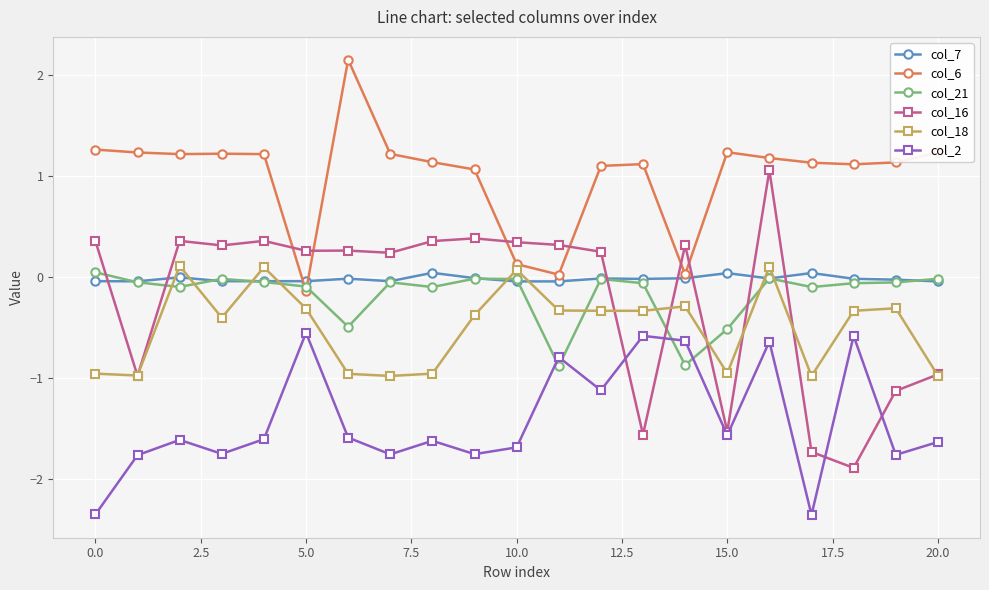

What is the highest value of the col_6 series?

2.2